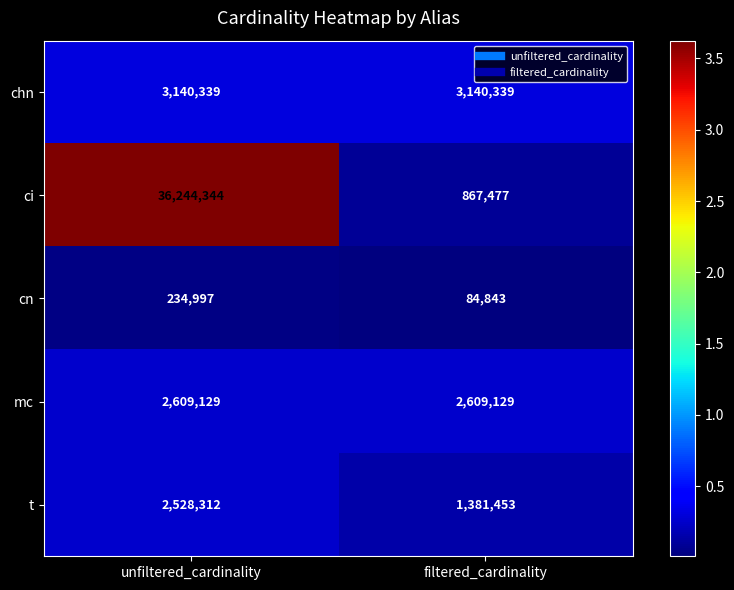

At which category is the sum across all series the highest?

unfiltered_cardinality